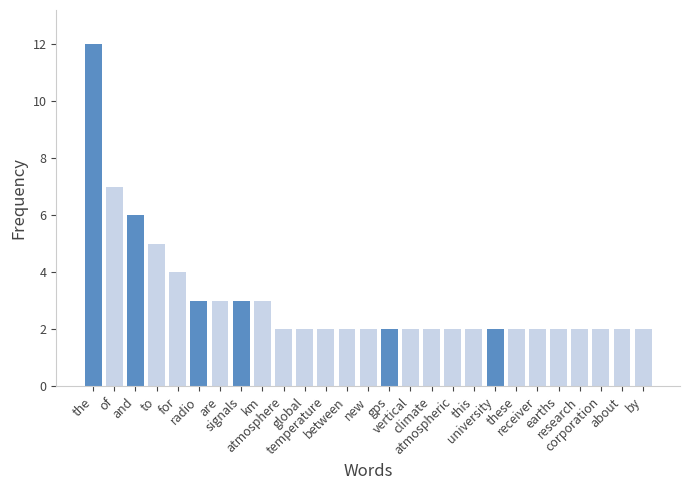

Approximately how many times larger is the value at and compared to between?

3.0